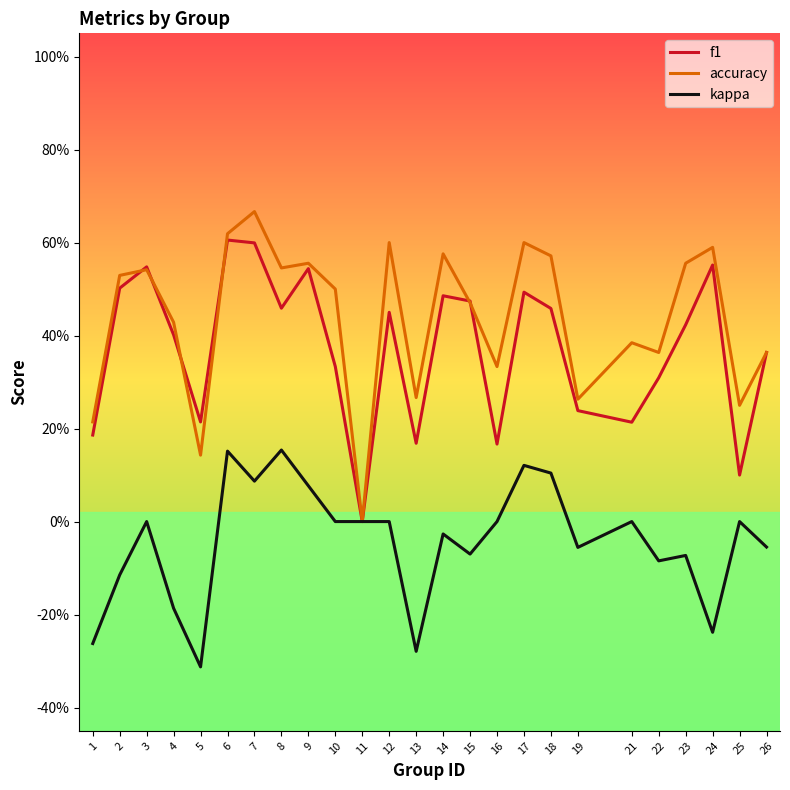

True or false: accuracy has more than 0 points higher than both neighbors.

True